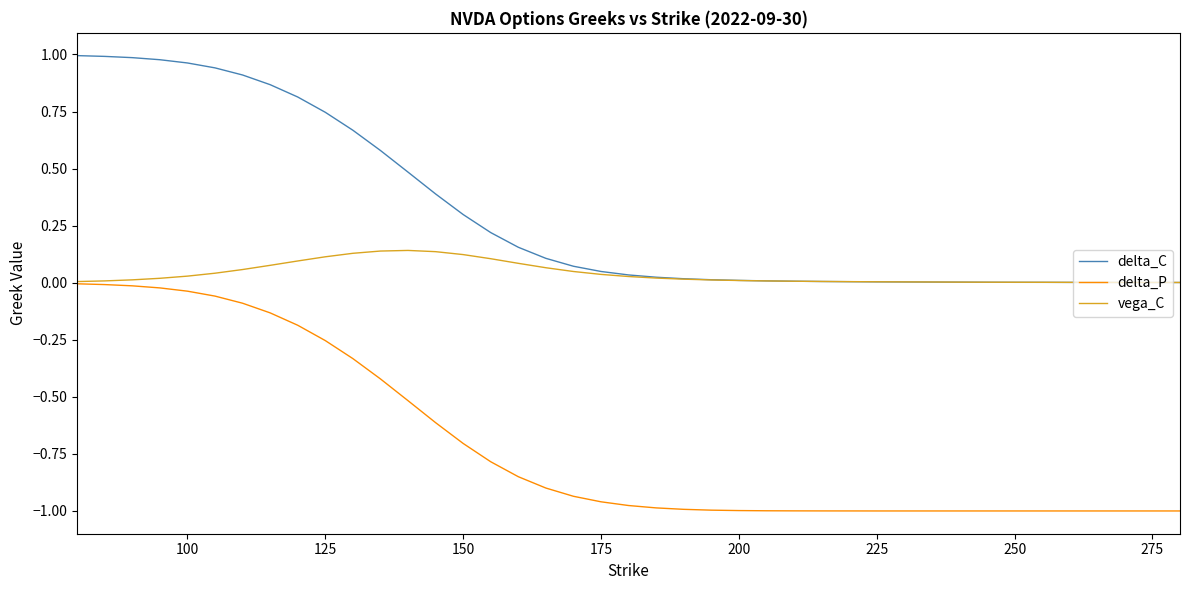

Which series has the widest spread of values?

delta_P